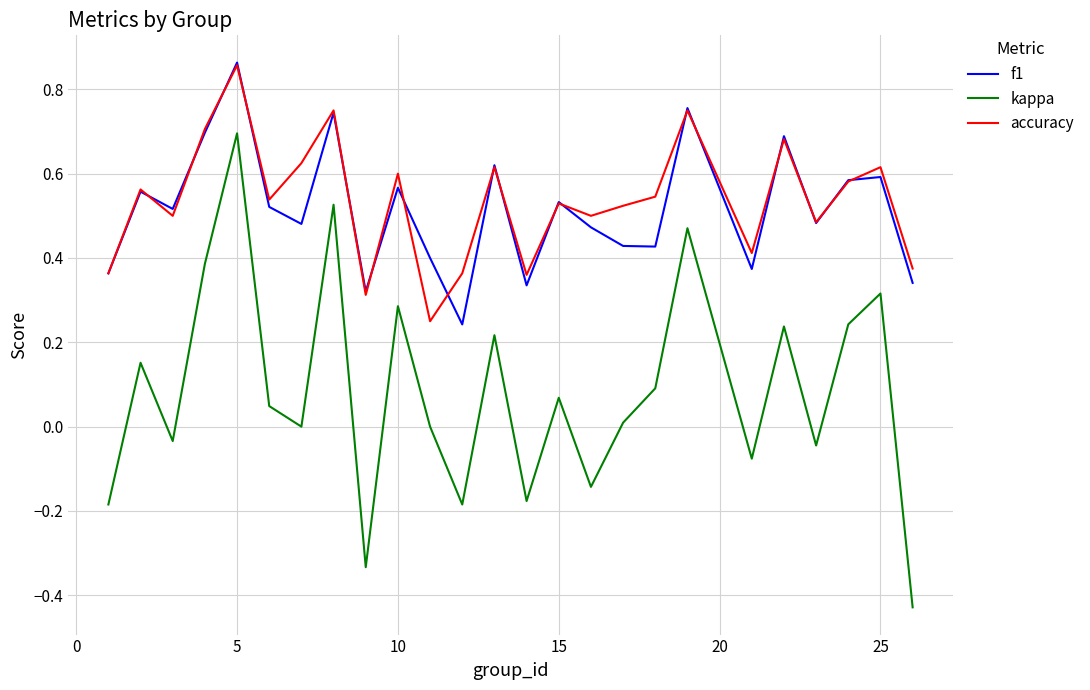

How many accuracy values are between 0 and 1?

25